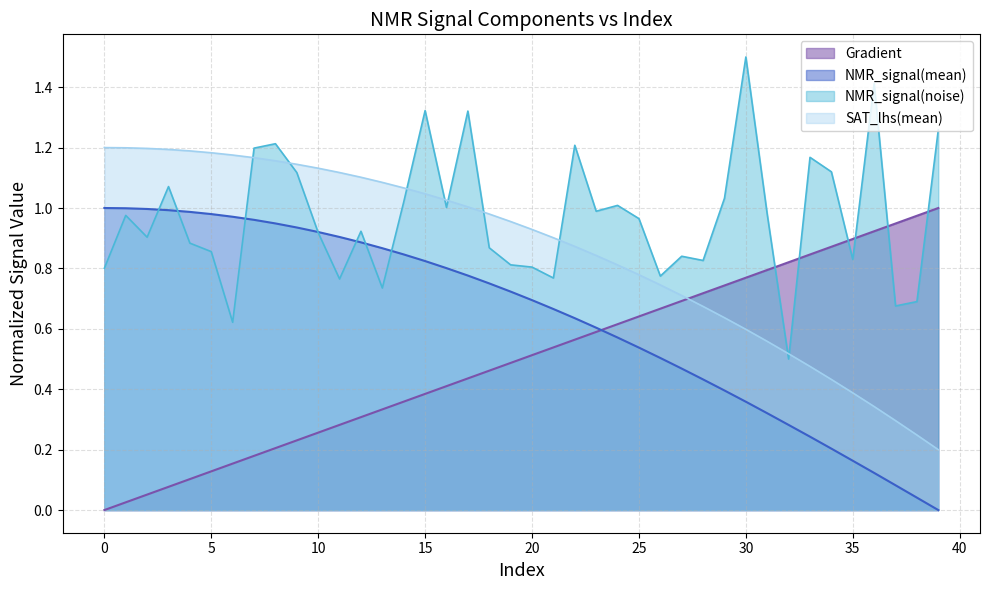

What is the difference between the maximum and minimum values in the SAT_lhs(mean) series?

1.0